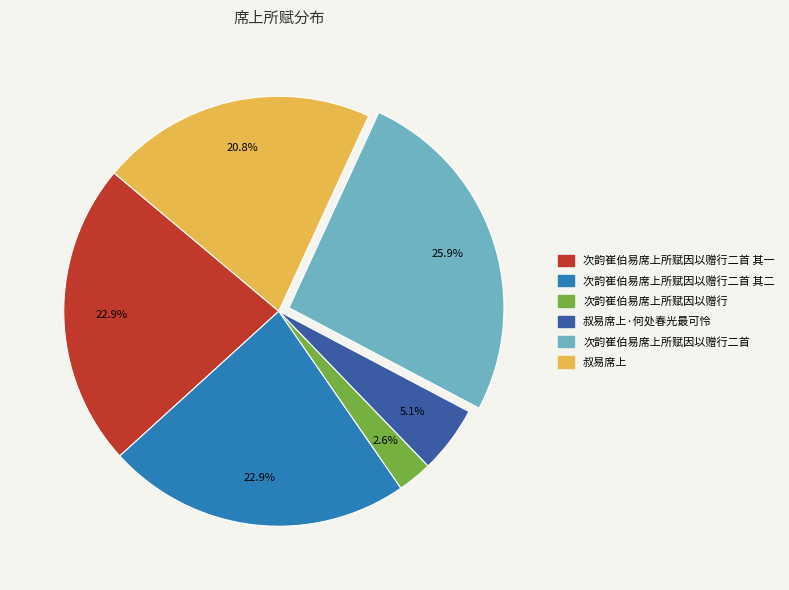

How many segments does this pie chart have?

6